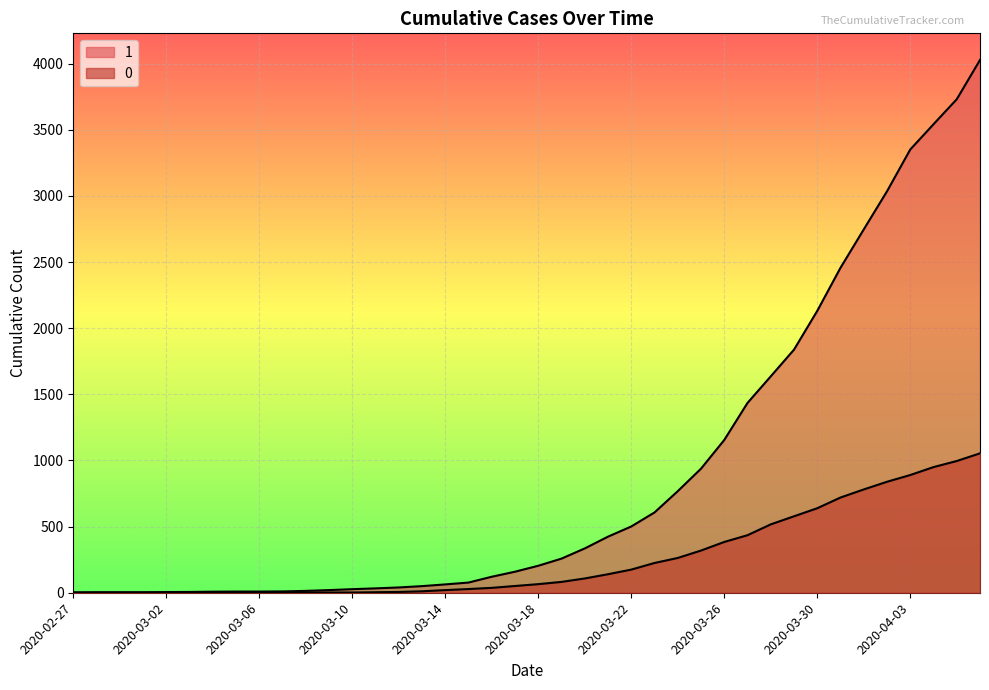

What is the label of the 19th point from the left?

2020-03-16